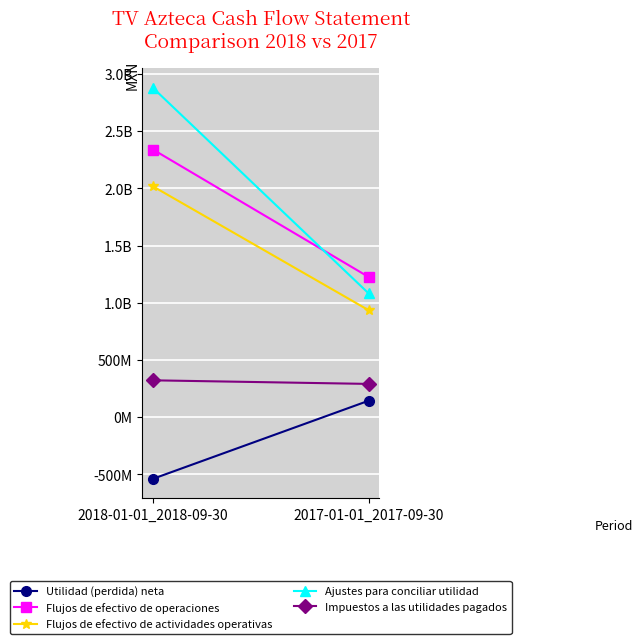

List the labels in order of Flujos de efectivo de operaciones value, largest first.

2018-01-01_2018-09-30, 2017-01-01_2017-09-30